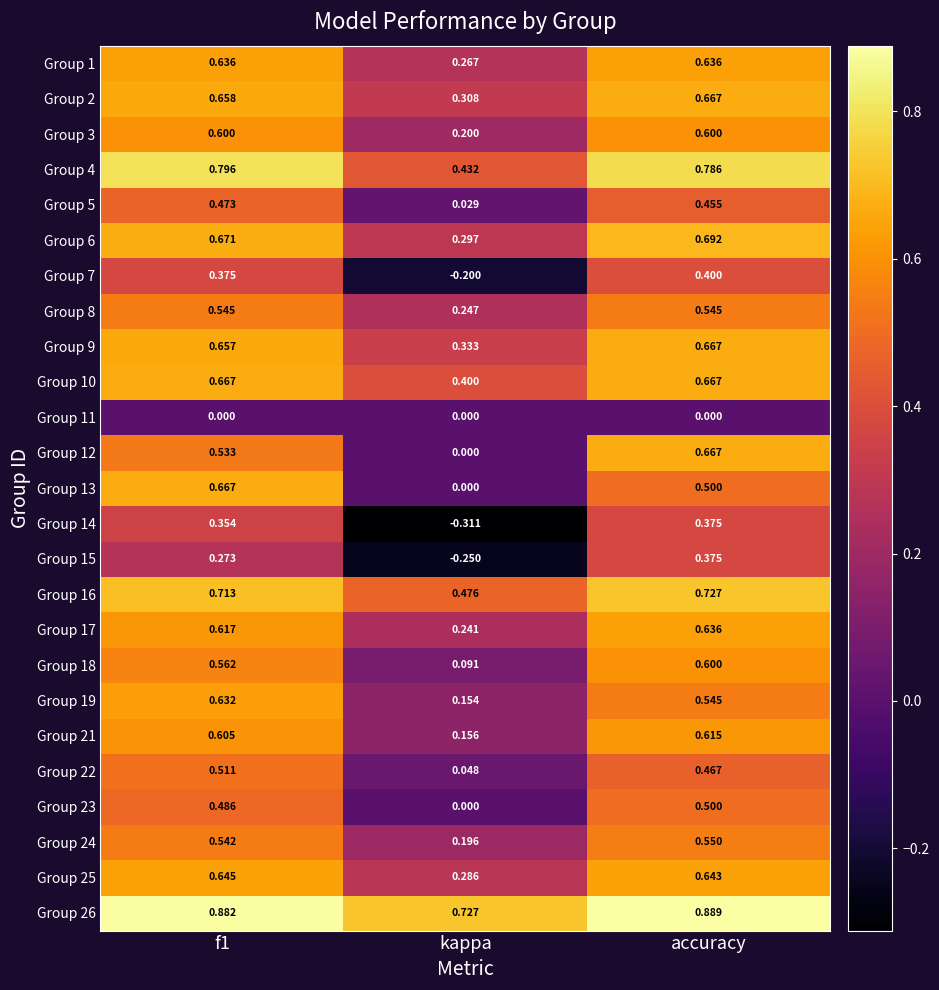

Where is Group 6 nearest to the value 0?

kappa